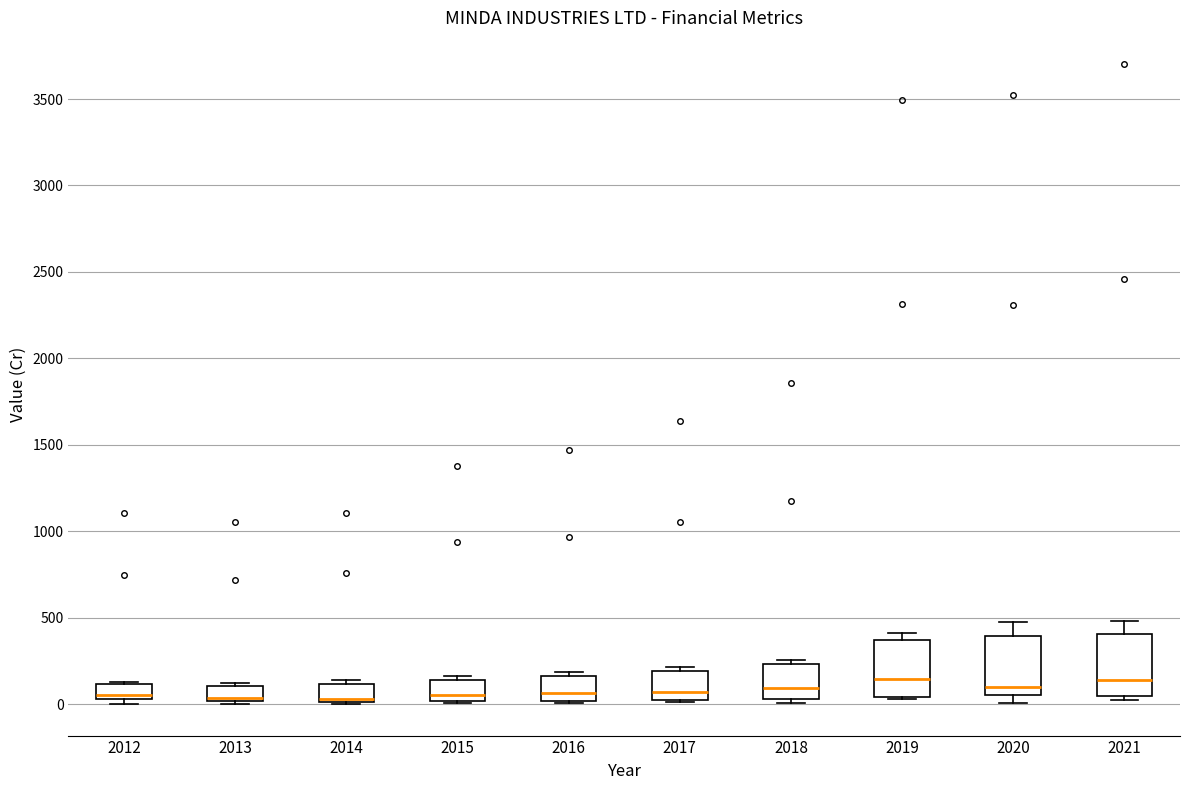

Where is the upper edge of the box at x = 2017 on the y-axis? The values are not printed on the chart, so give them approximately, as read against the axis.

200